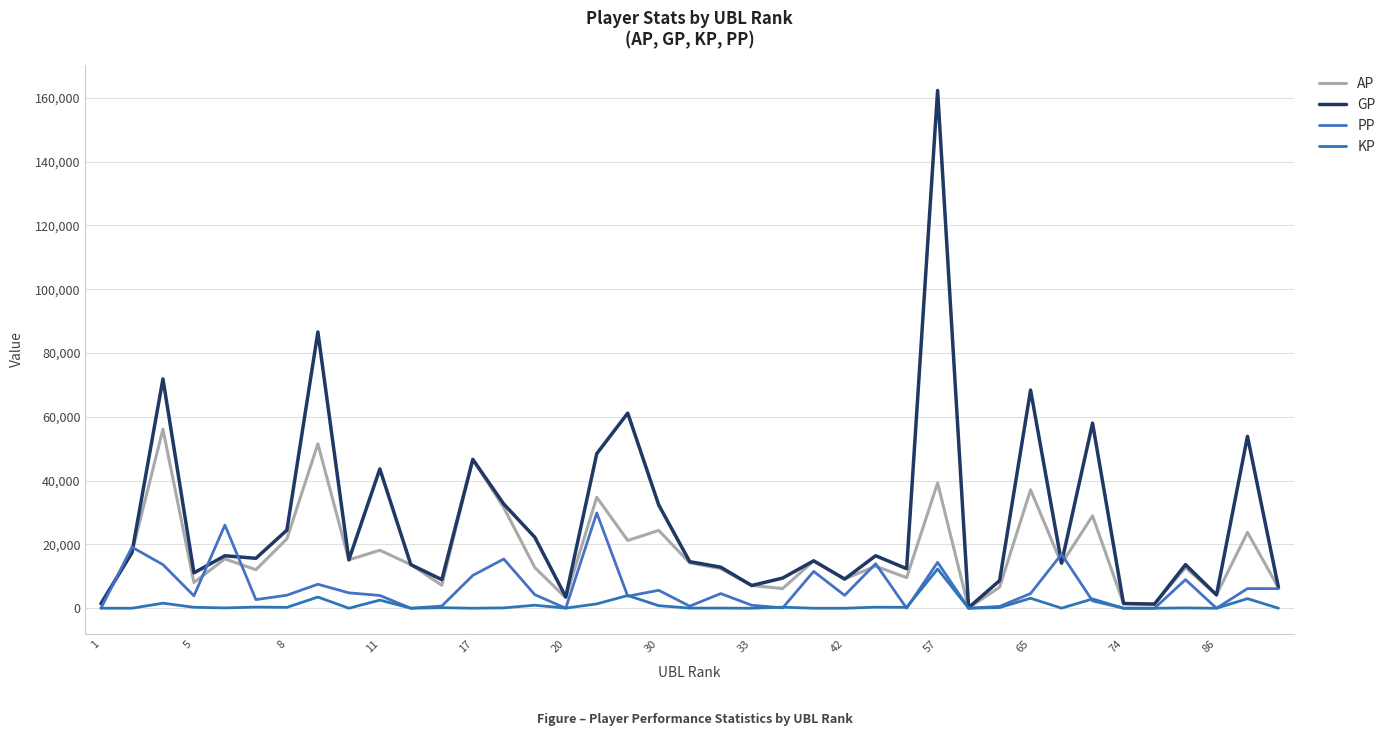

List the series in order of their peak value, highest first.

GP, AP, PP, KP